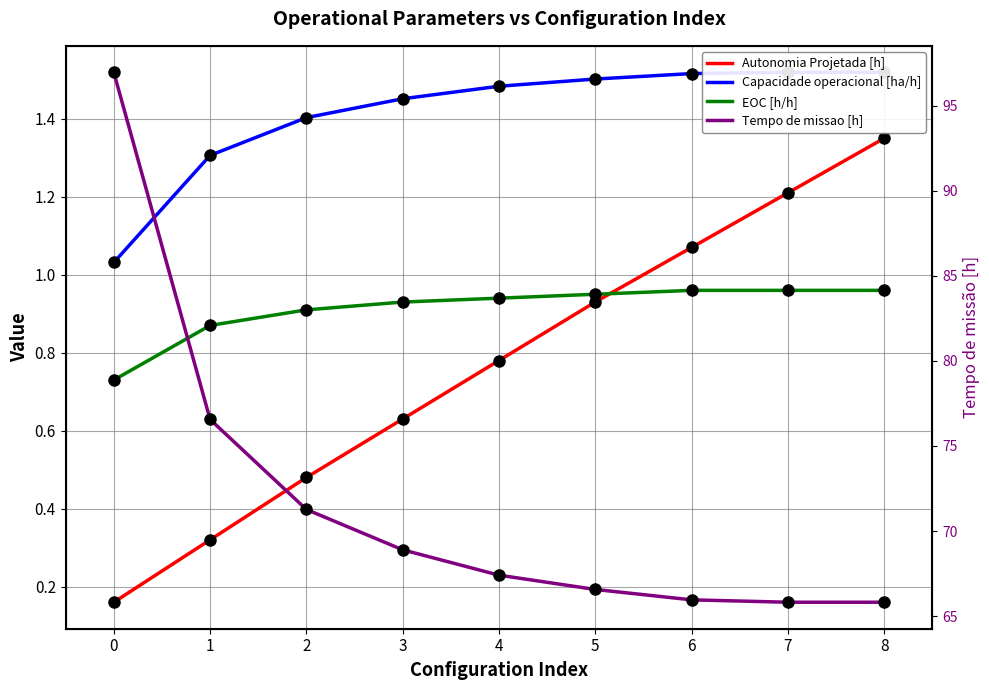

List the labels in order of EOC [h/h] value, largest first.

6, 7, 8, 5, 4, 3, 2, 1, 0